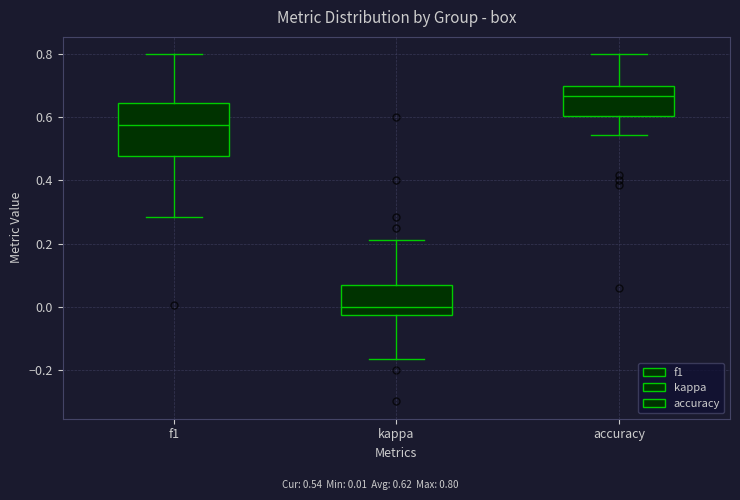

Which box is the tallest, from its lower edge to its upper edge?

f1